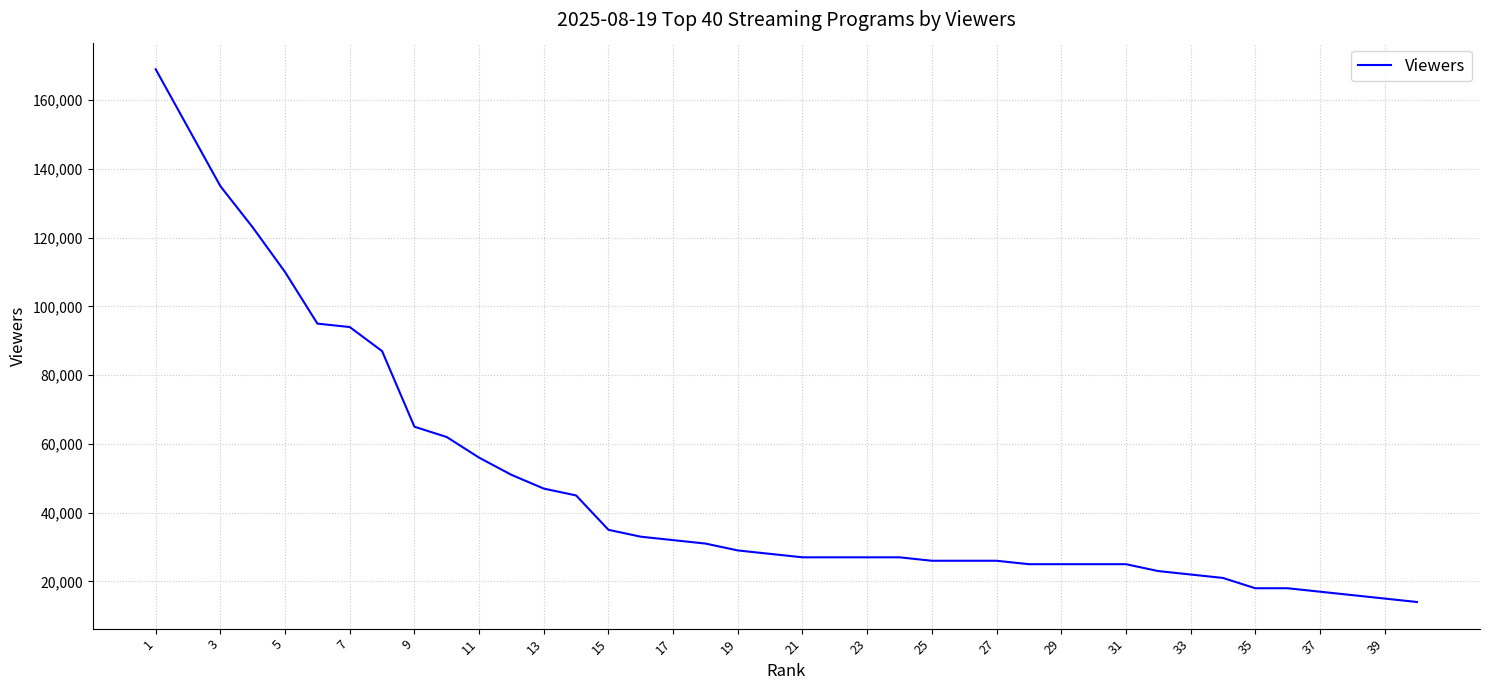

What is the minimum value shown in the chart?

14000